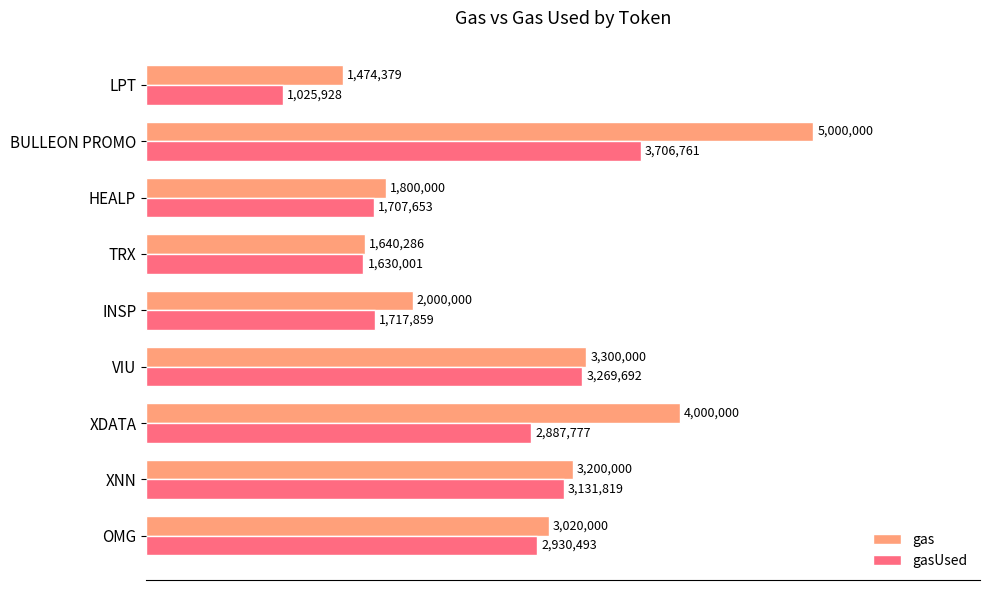

Which series has the largest total across all categories?

gas